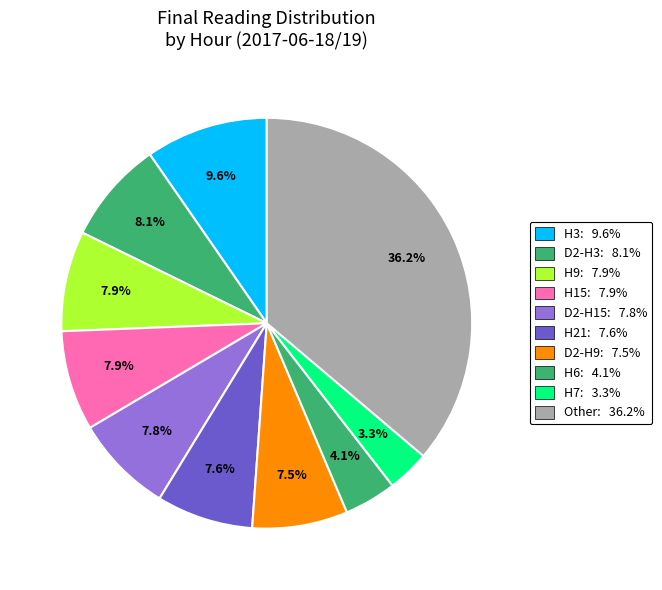

Is there any slice that represents more than half of the pie?

No